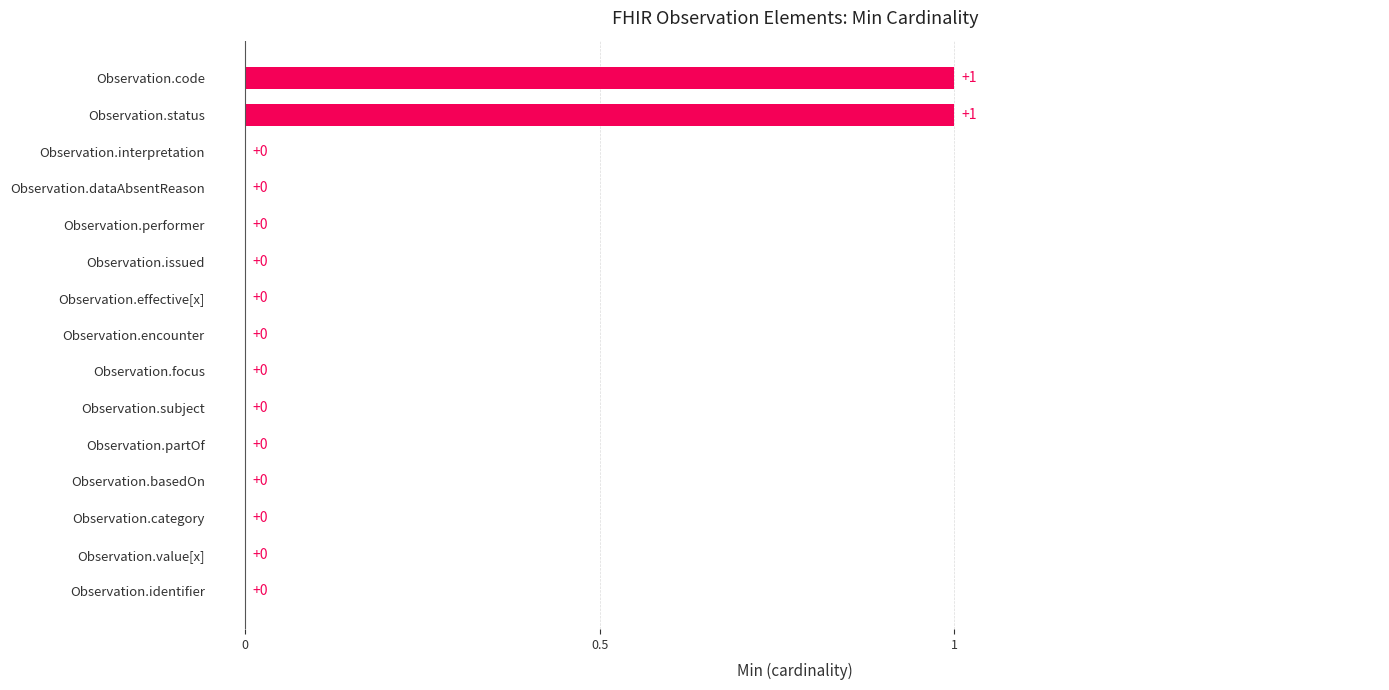

Reading bottom to top, extract all data points from this chart.

Observation.identifier=0	Observation.value[x]=0	Observation.category=0	Observation.basedOn=0	Observation.partOf=0	Observation.subject=0	Observation.focus=0	Observation.encounter=0	Observation.effective[x]=0	Observation.issued=0	Observation.performer=0	Observation.dataAbsentReason=0	Observation.interpretation=0	Observation.status=1	Observation.code=1